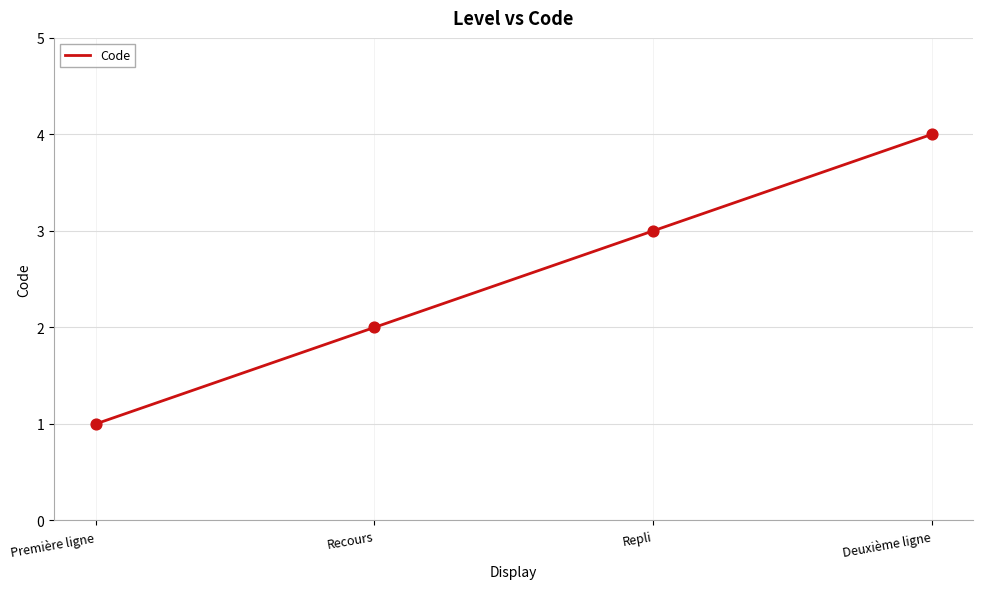

What is the ratio of the value at Deuxième ligne to the value at Recours?

2.0